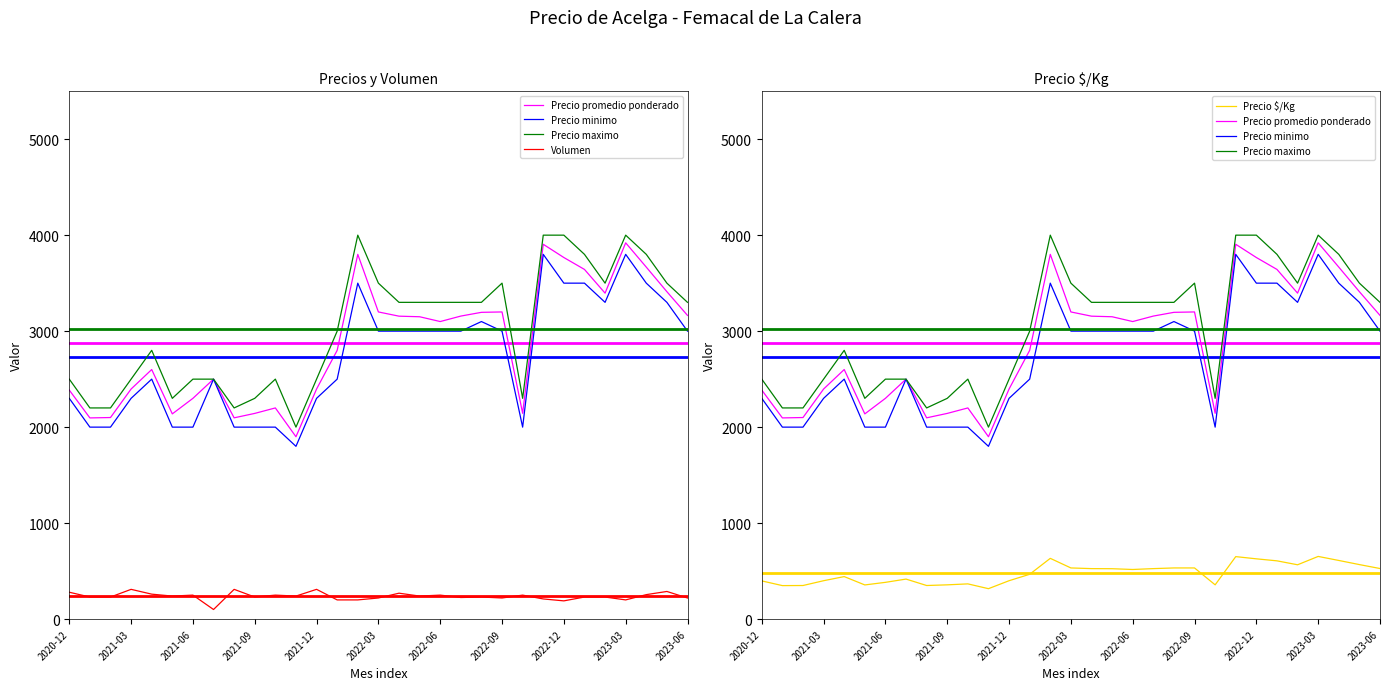

What is the value of the Precio promedio ponderado point at the 17th from the left?

3156